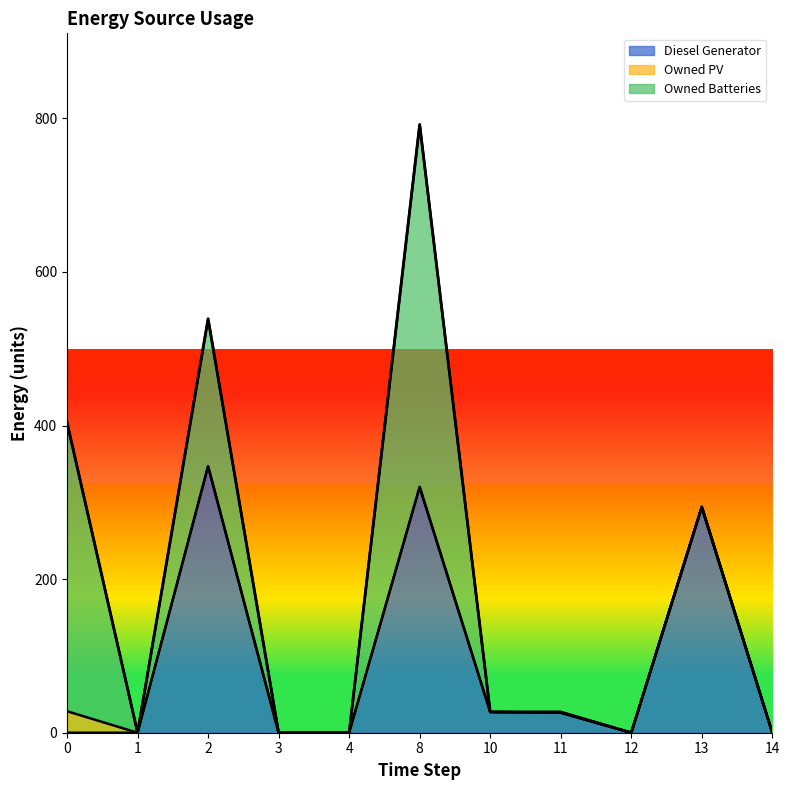

In Diesel Generator, how many points are lower than both neighbors (excluding endpoints)?

1